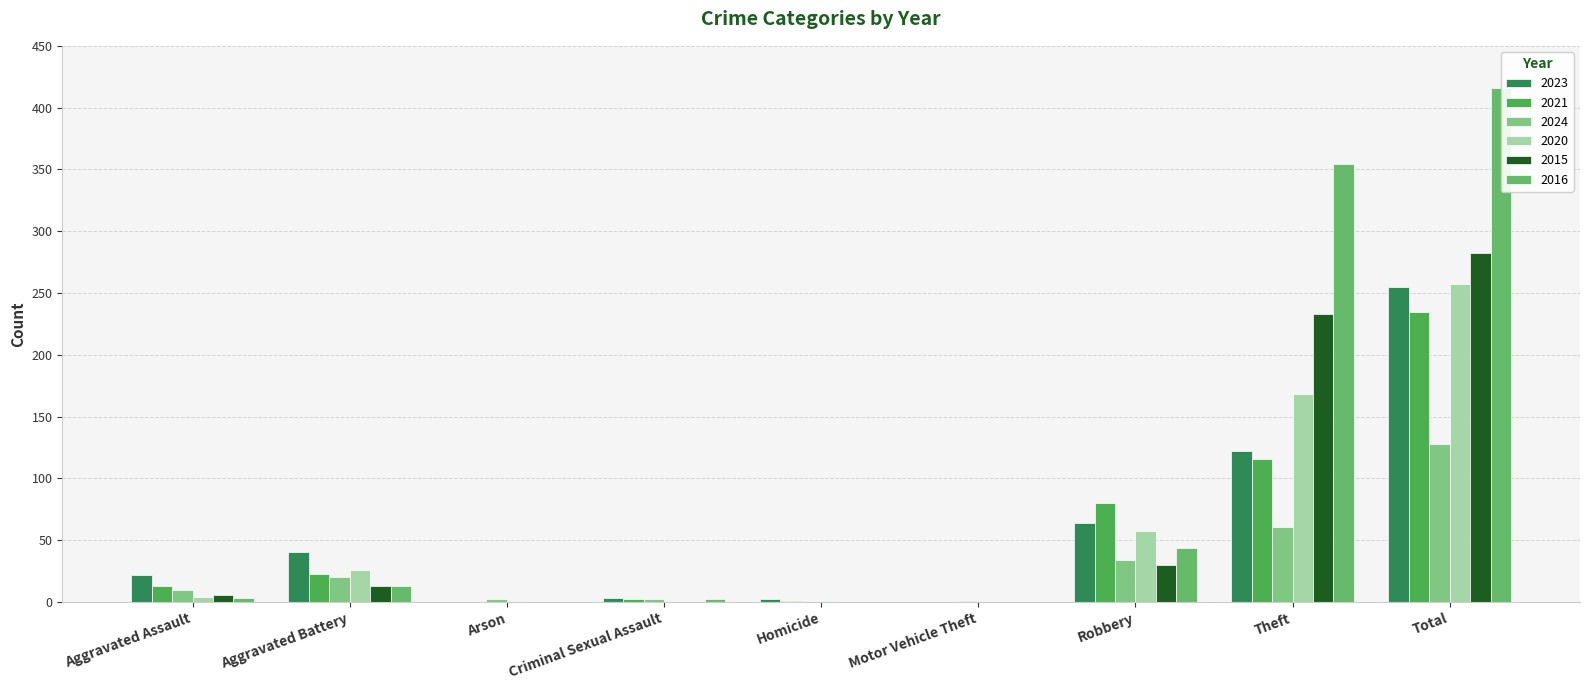

What is the label of the 2nd bar from the left?

Aggravated Battery